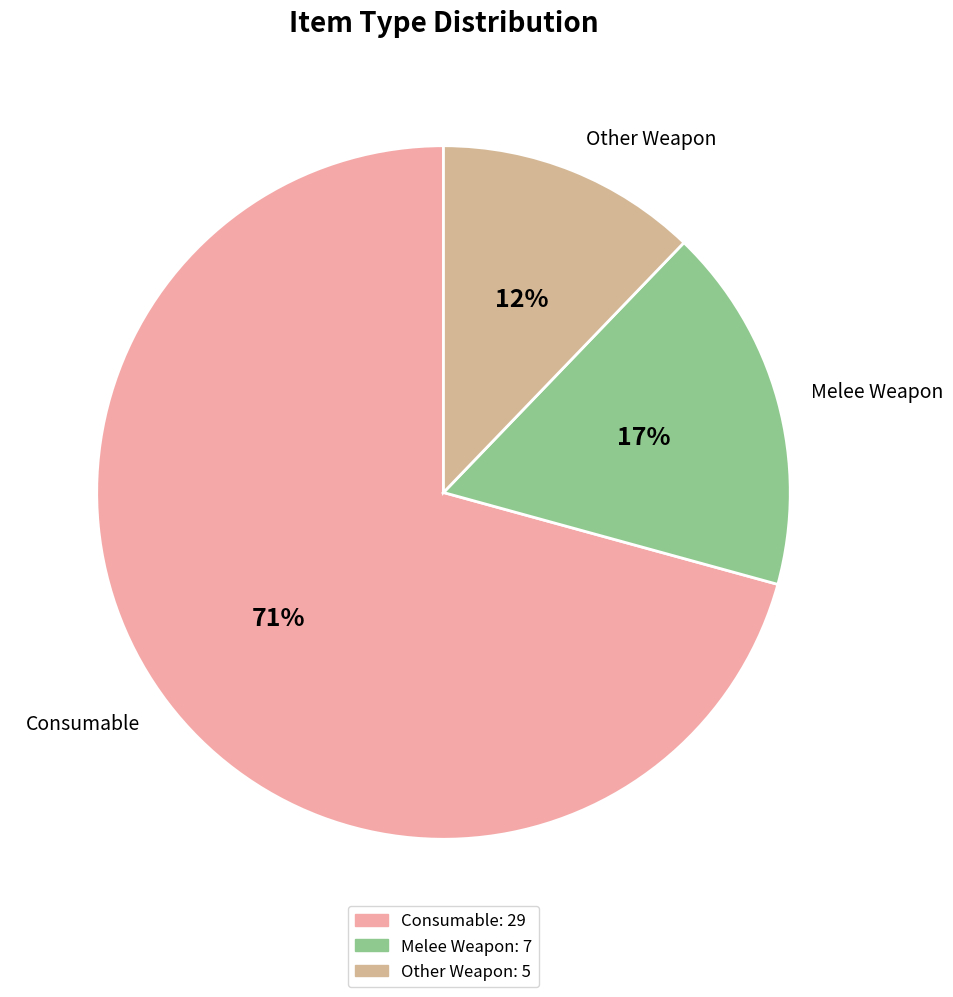

To the nearest percent, what is the combined percentage of Consumable and Other?

83%